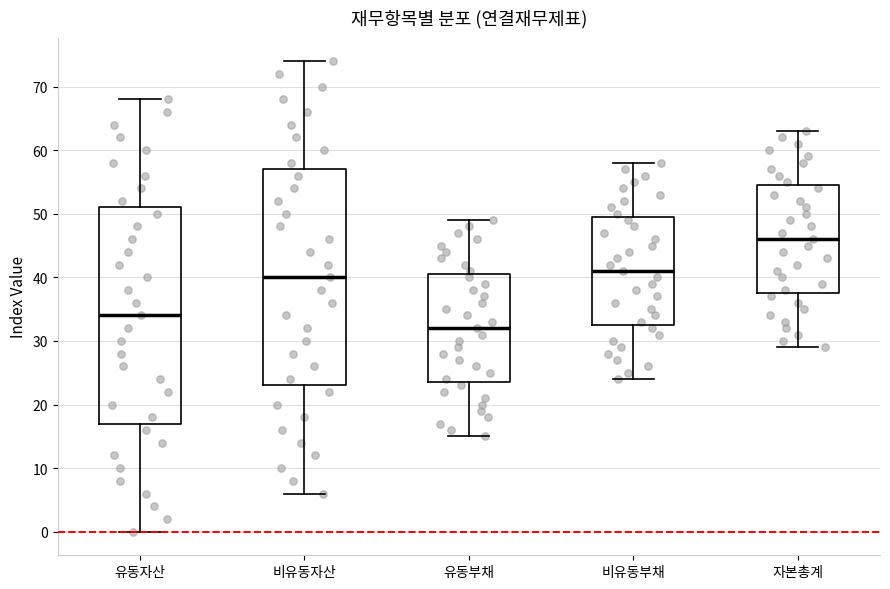

Where does the lower whisker of the box for 자본총계 end on the y-axis? The values are not printed on the chart, so give them approximately, as read against the axis.

29